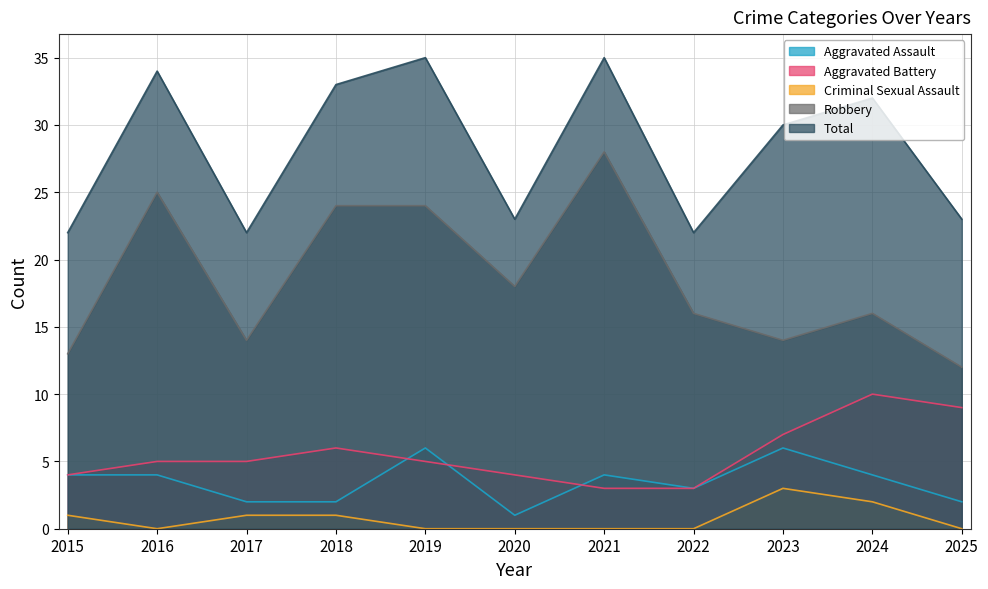

Which series has the largest range (max minus min)?

Robbery